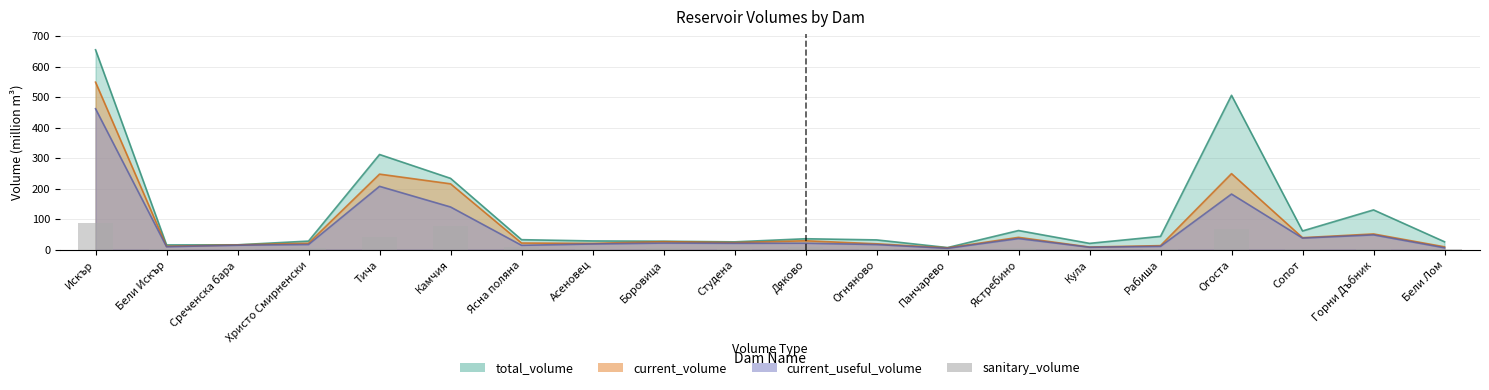

What is the label of the 11th bar from the right?

Студена